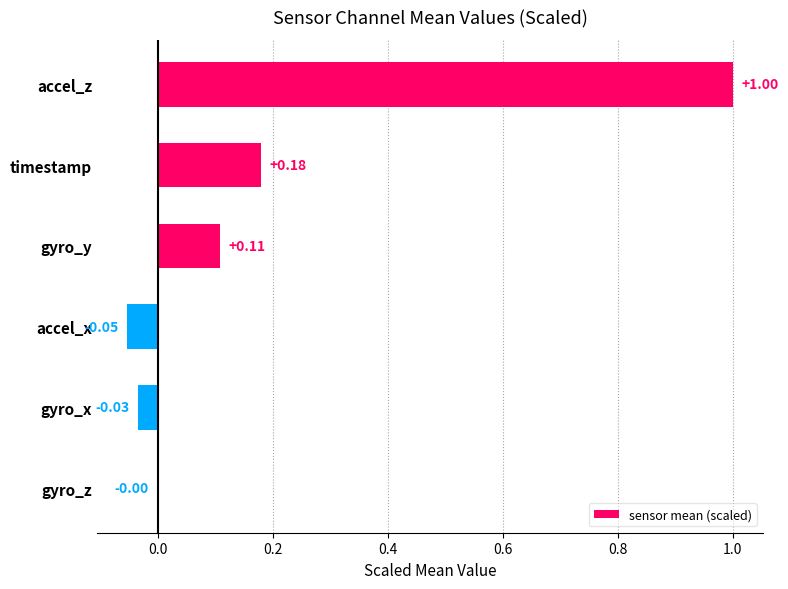

Where is the data nearest to the value 0?

gyro_z